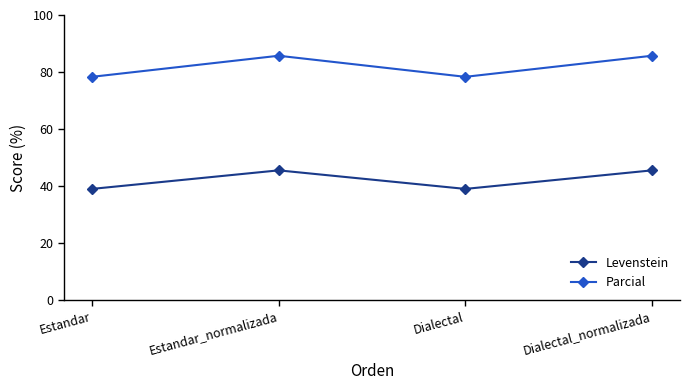

True or false: Parcial and Levenstein intersect in this chart.

False